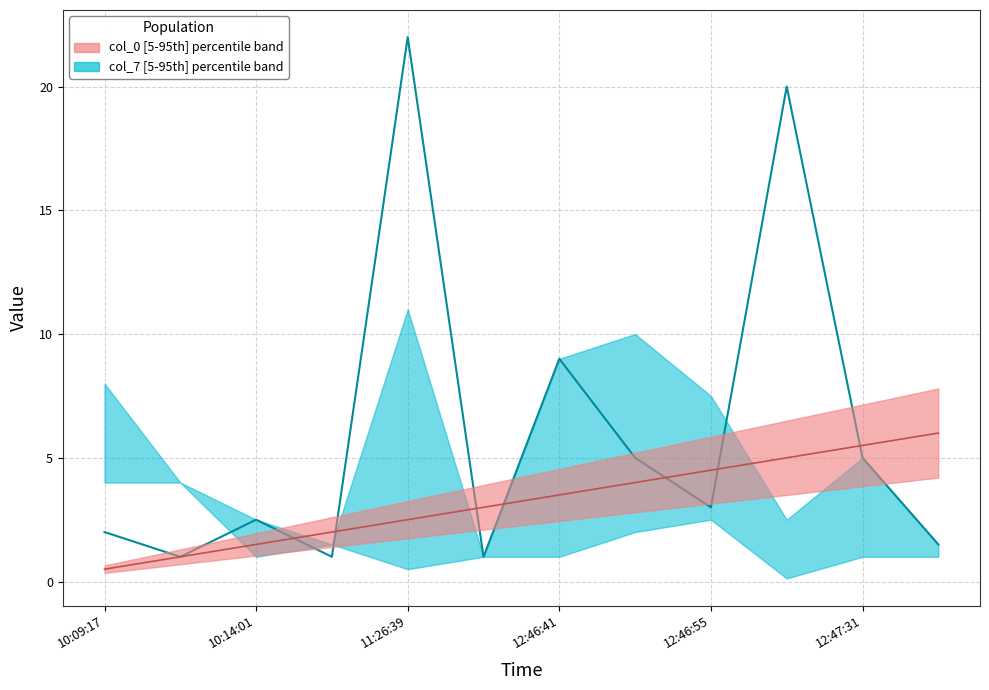

How many times do col_6 median (teal) and col_0 median (salmon) cross each other?

7